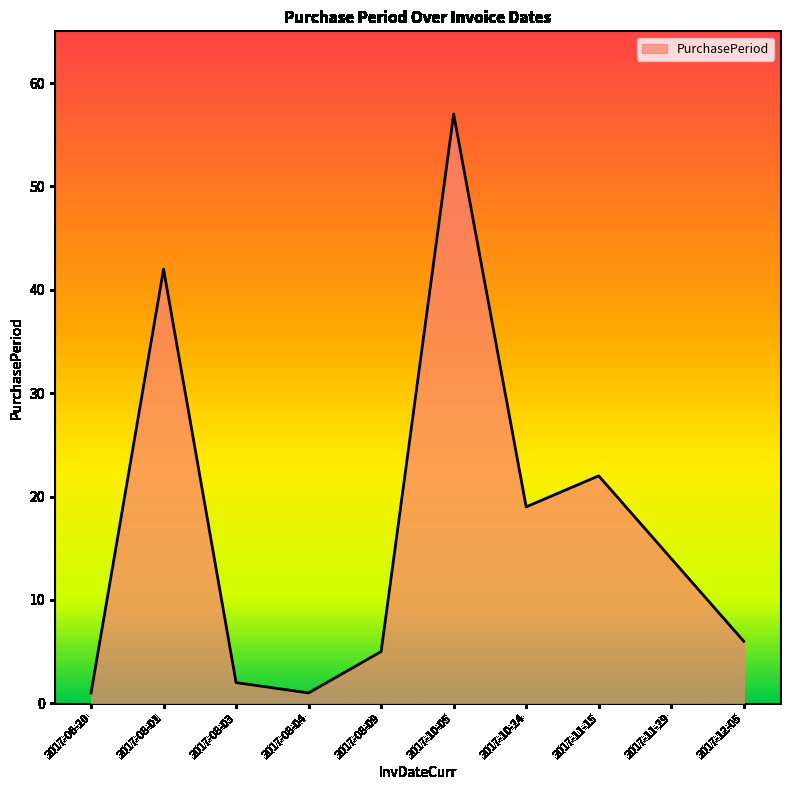

Where is the first local minimum?

2017-08-04